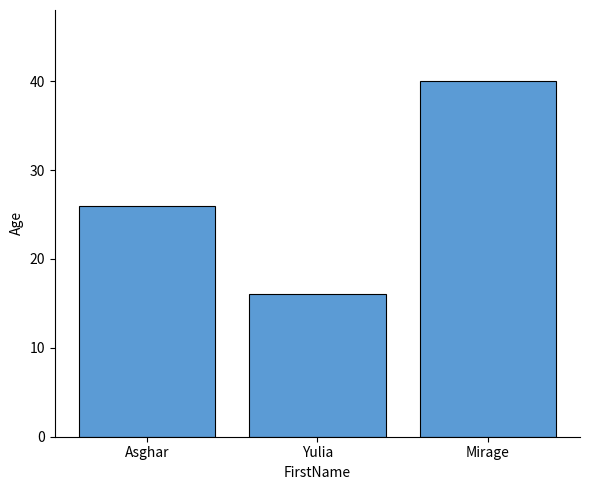

Which category has the lowest value across all series?

Yulia